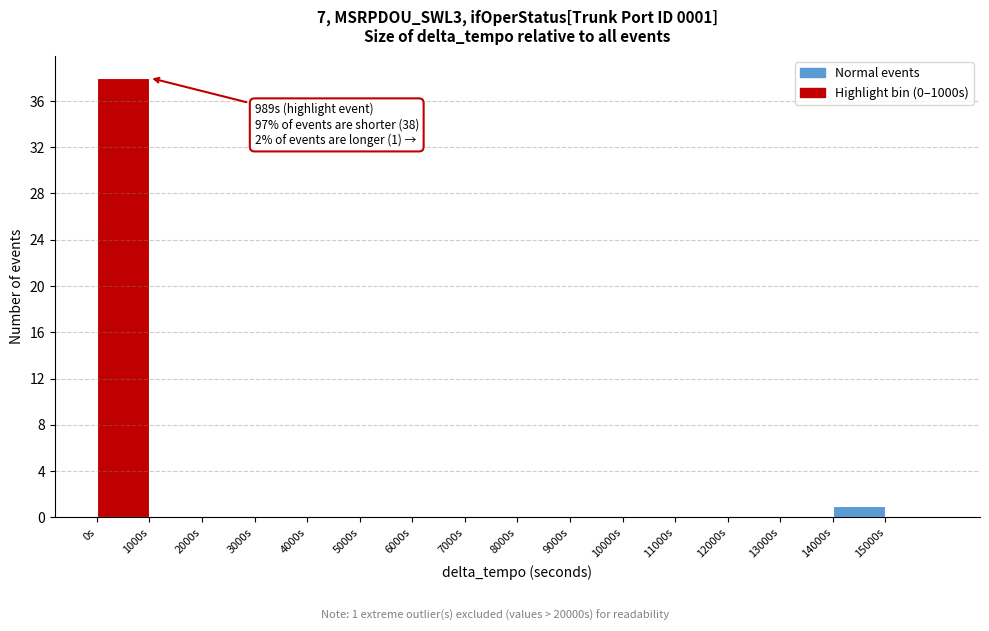

Which range on the x-axis has the tallest bar?

0 to 1000